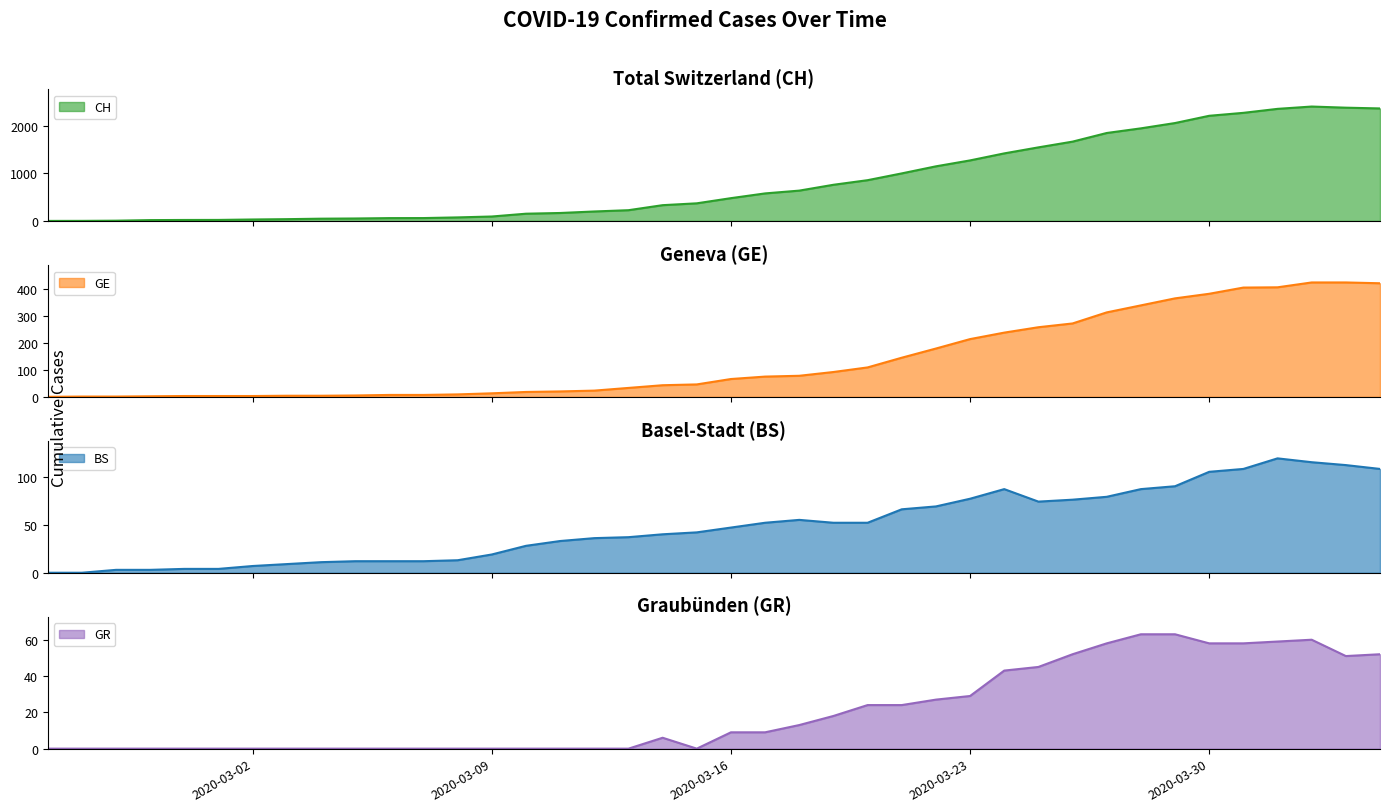

How many values in GR are above zero?

21